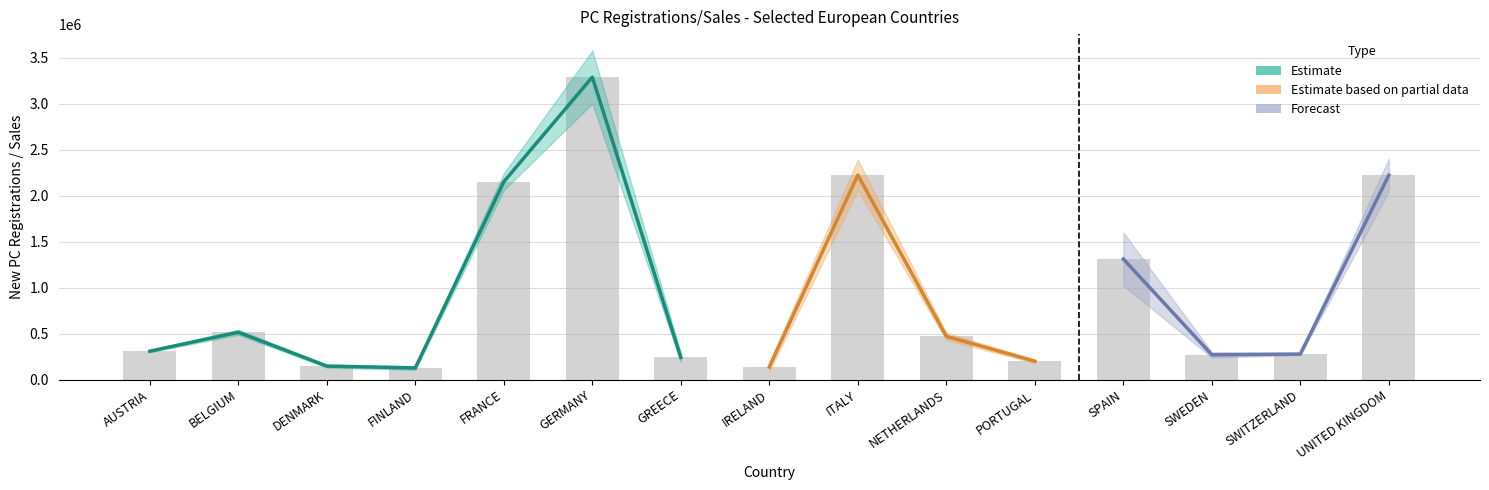

How many categories are shown in the chart?

15